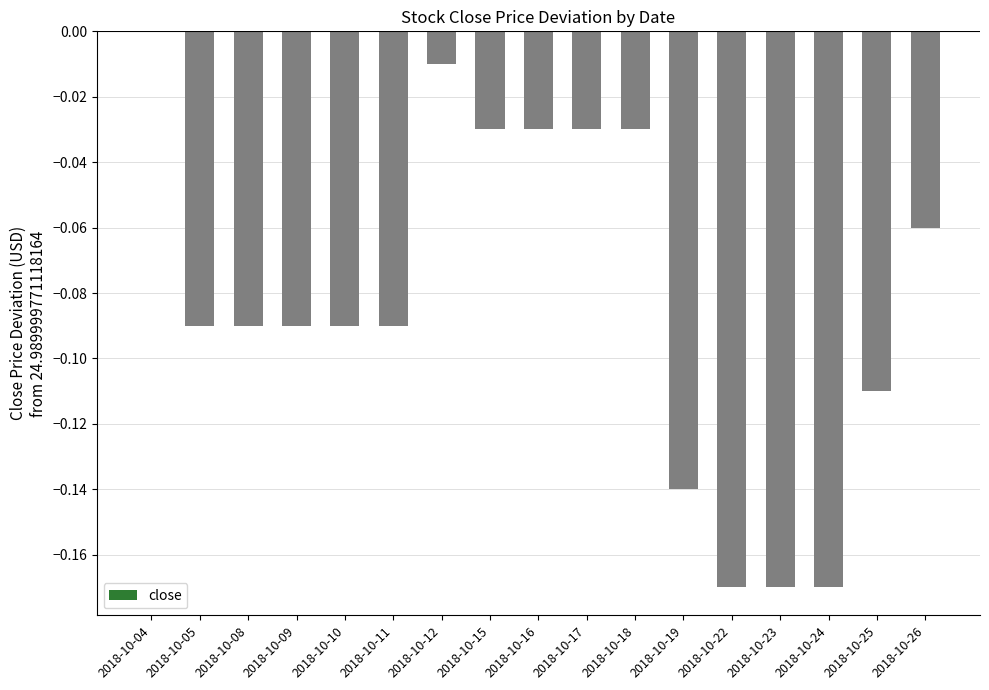

Are the bars horizontal?

No